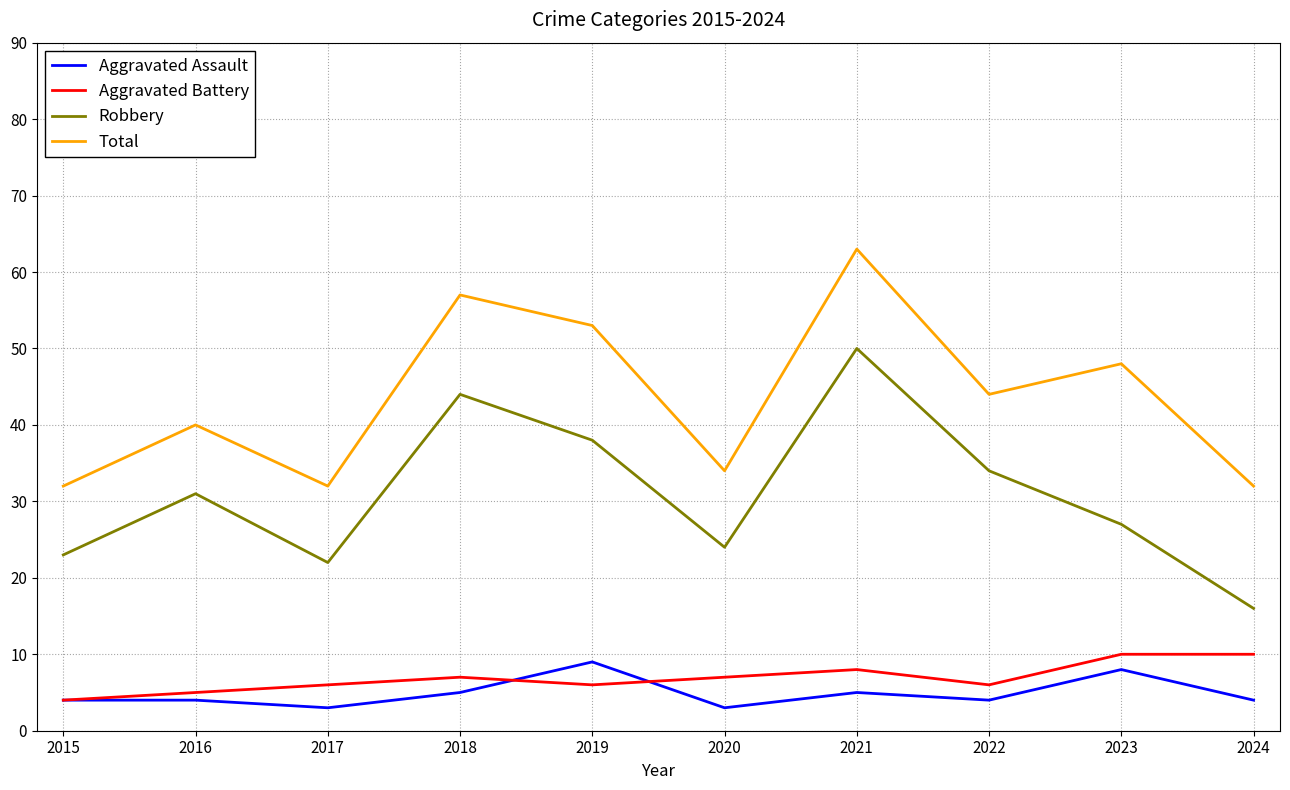

What are all the series names shown in the legend?

Aggravated Assault, Aggravated Battery, Robbery, Total